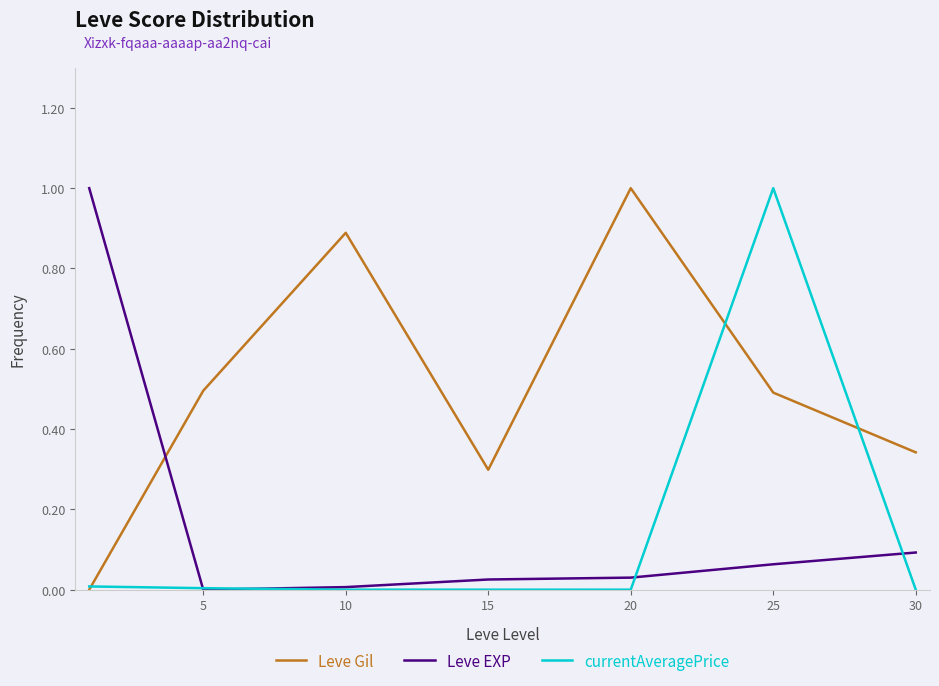

Which series has the largest total across all categories?

Leve Gil